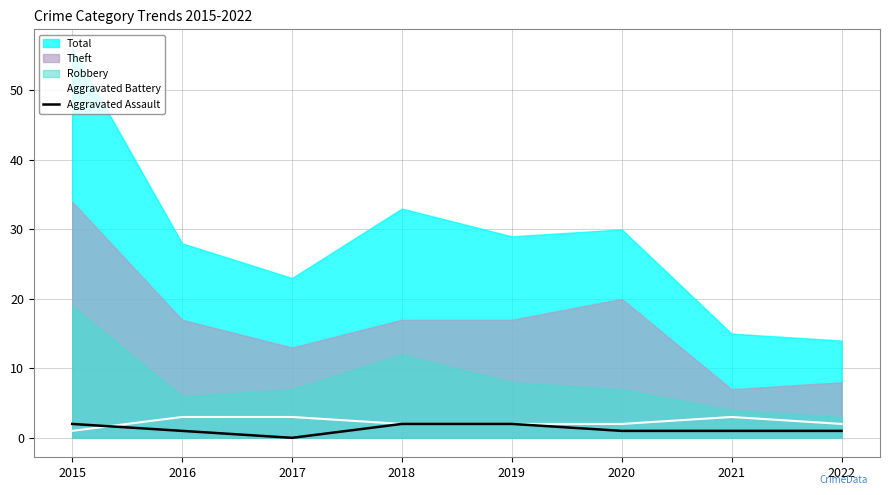

The Aggravated Battery series shows 5 at 2016. True or false?

False